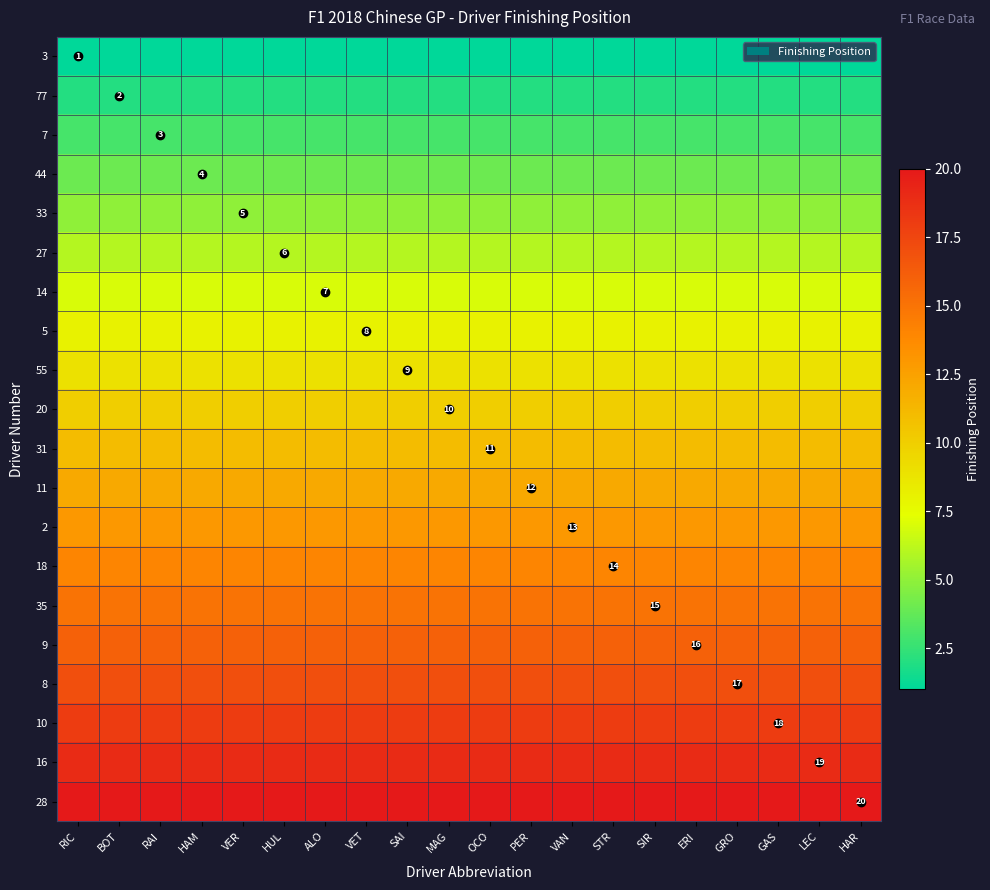

What is the approximate value of 27 at VER?

6